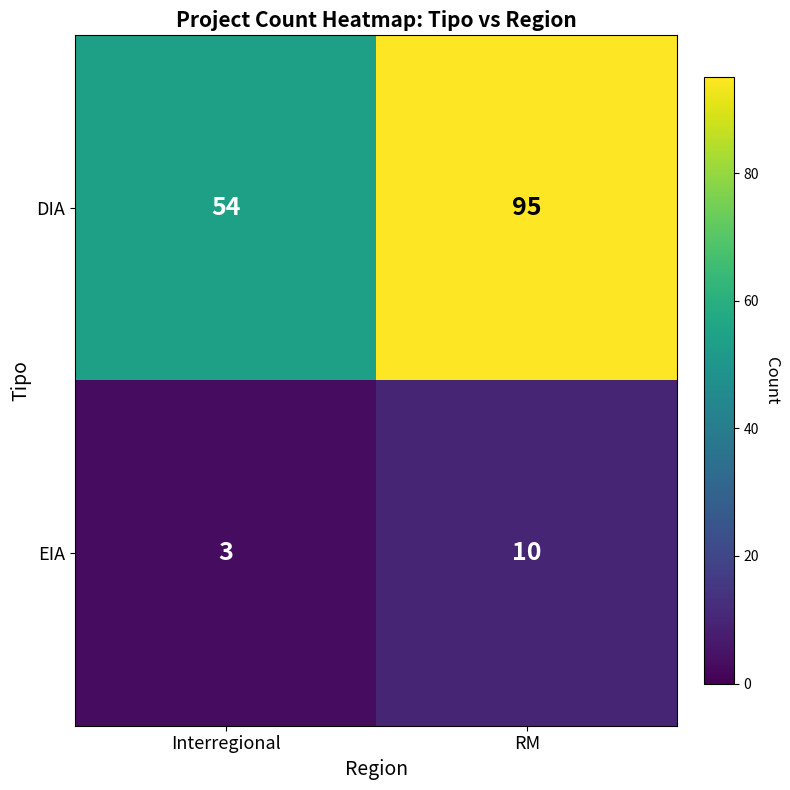

How many distinct data groups are displayed?

2